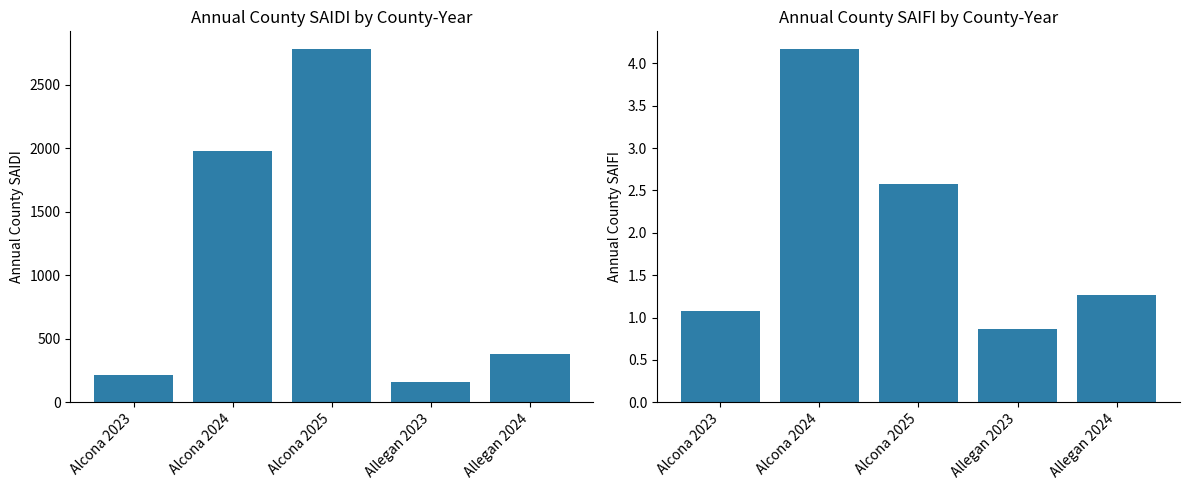

Reading right to left, what are all the values shown in this chart?

Annual_County_SAIDI: 381.6	157.0	2781.2	1978.6	217.0
Annual_County_SAIFI: 1.3	0.9	2.6	4.2	1.1